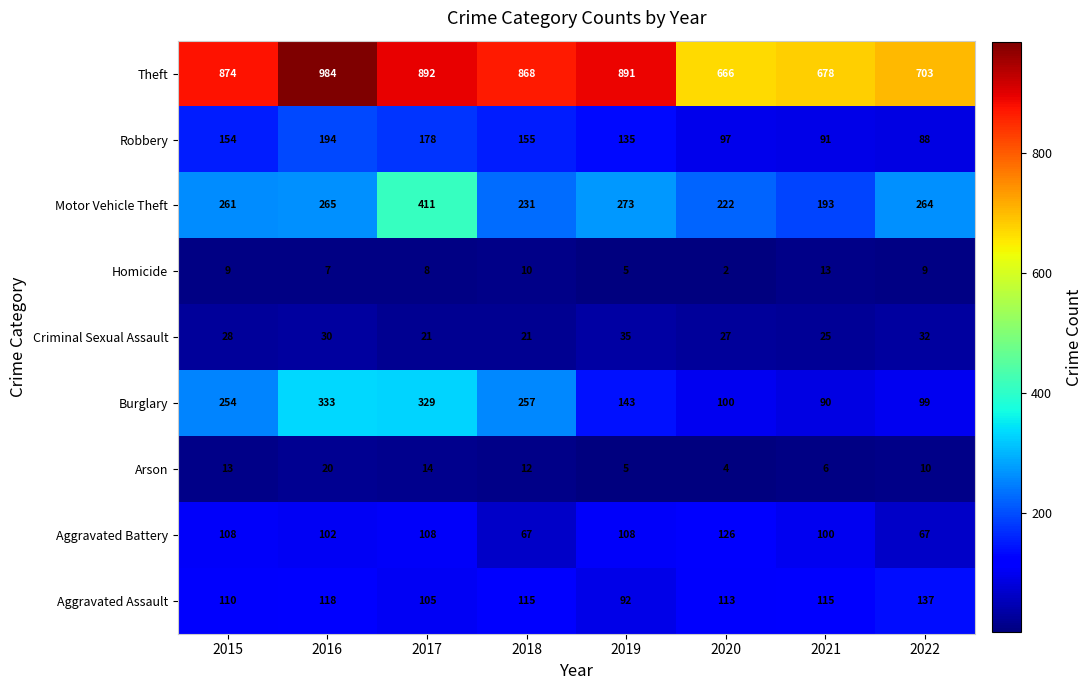

What is the difference between the second highest and minimum values in the Aggravated Assault series?

26